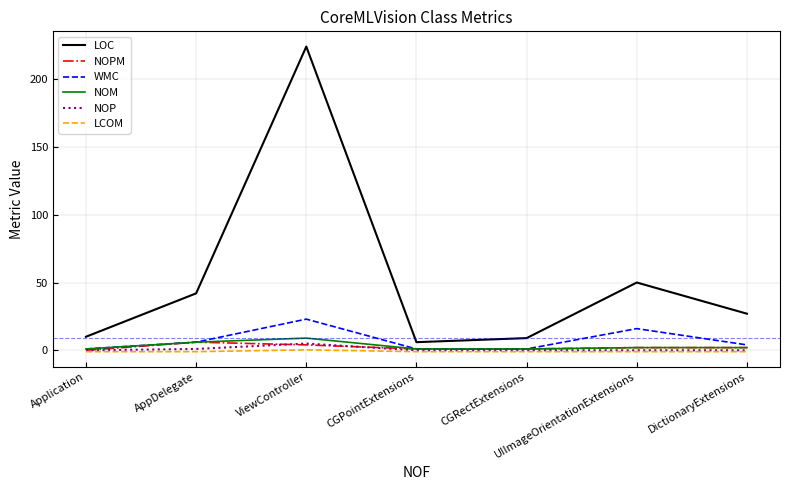

In NOP, how many points are higher than both neighbors (excluding endpoints)?

1